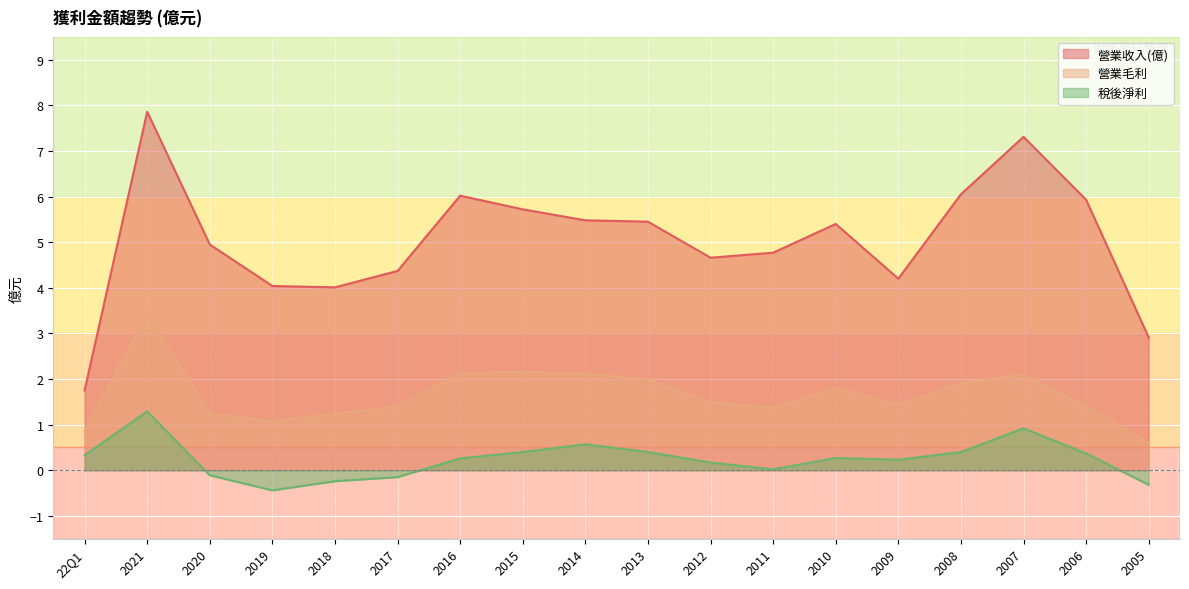

True or false: 營業收入(億) and 營業毛利 intersect in this chart.

False